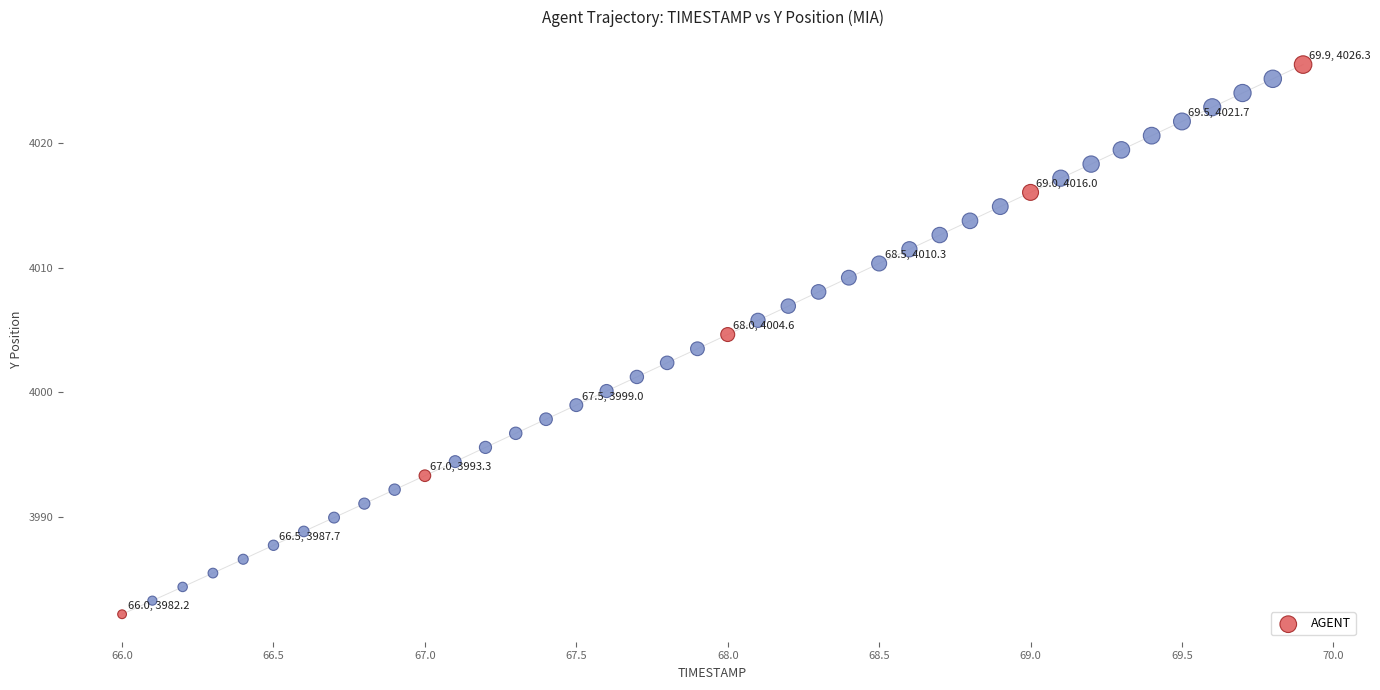

What is the range of X values (max minus min)?

3.9